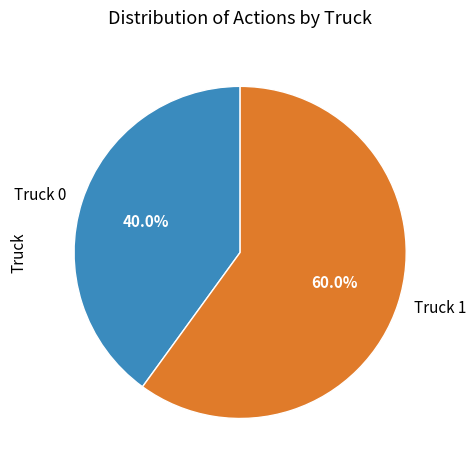

What is the total percentage of Truck 0 and Truck 1?

100.0%